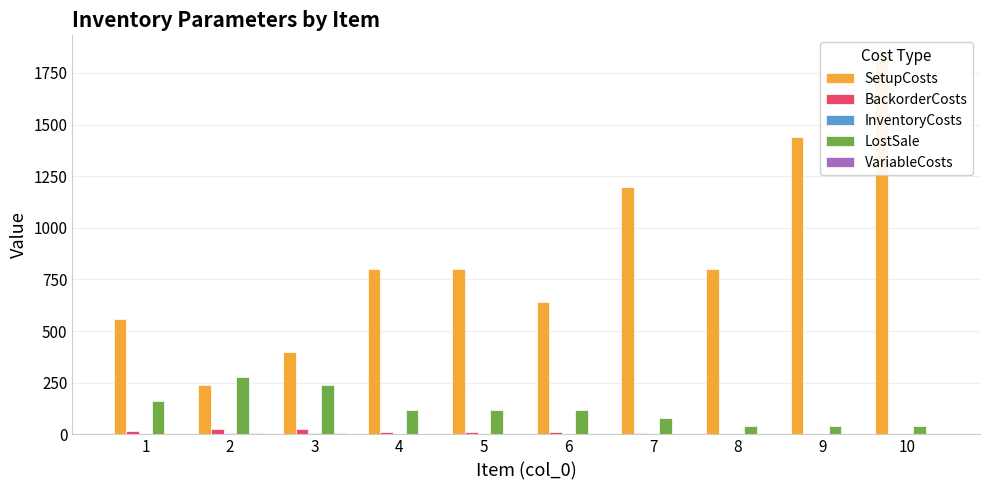

At how many categories does at least one series exceed 1662?

1